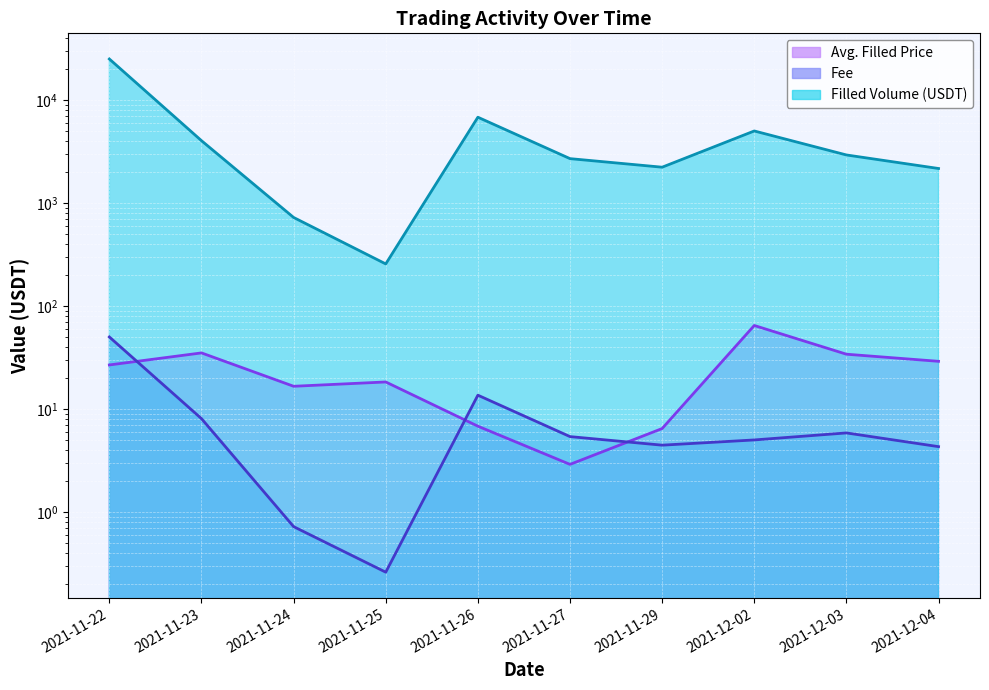

List the labels in order of Avg. Filled Price (line) value, largest first.

2021-12-02, 2021-11-23, 2021-12-03, 2021-12-04, 2021-11-22, 2021-11-25, 2021-11-24, 2021-11-26, 2021-11-29, 2021-11-27